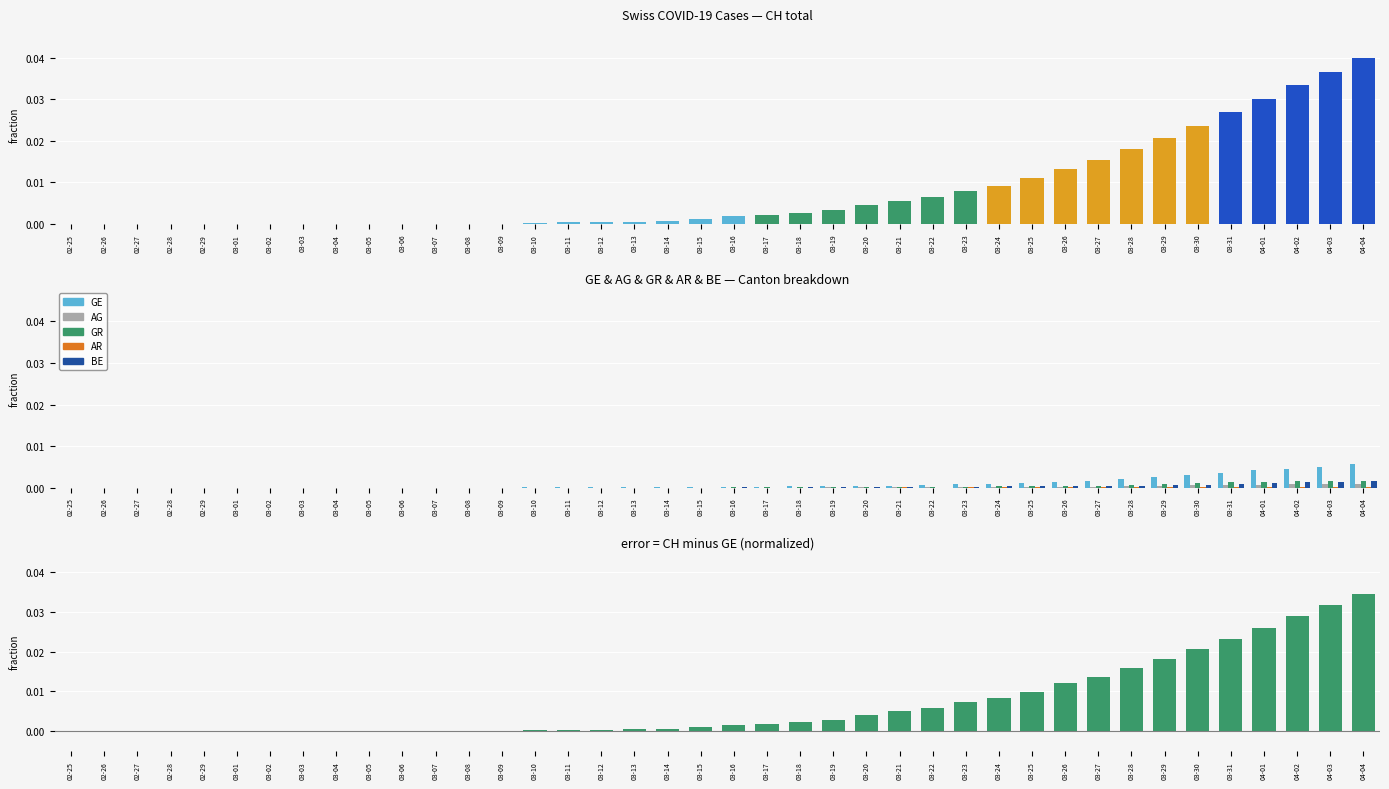

Rank the series at 03-05 from lowest to highest value.

CH, GE, AG, GR, AR, BE